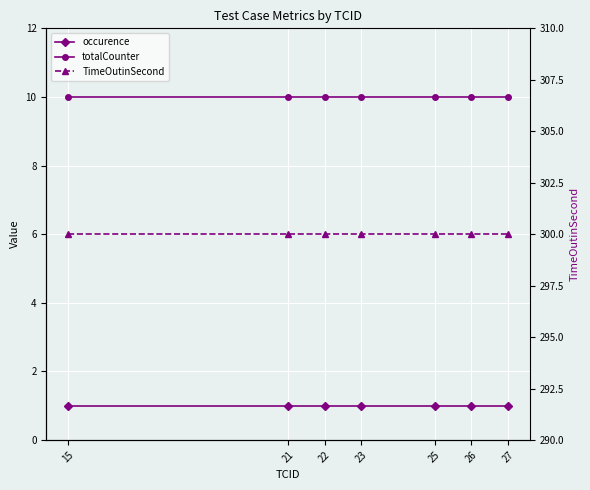

Rank the series by their maximum value, from highest to lowest.

TimeOutinSecond, totalCounter, occurence